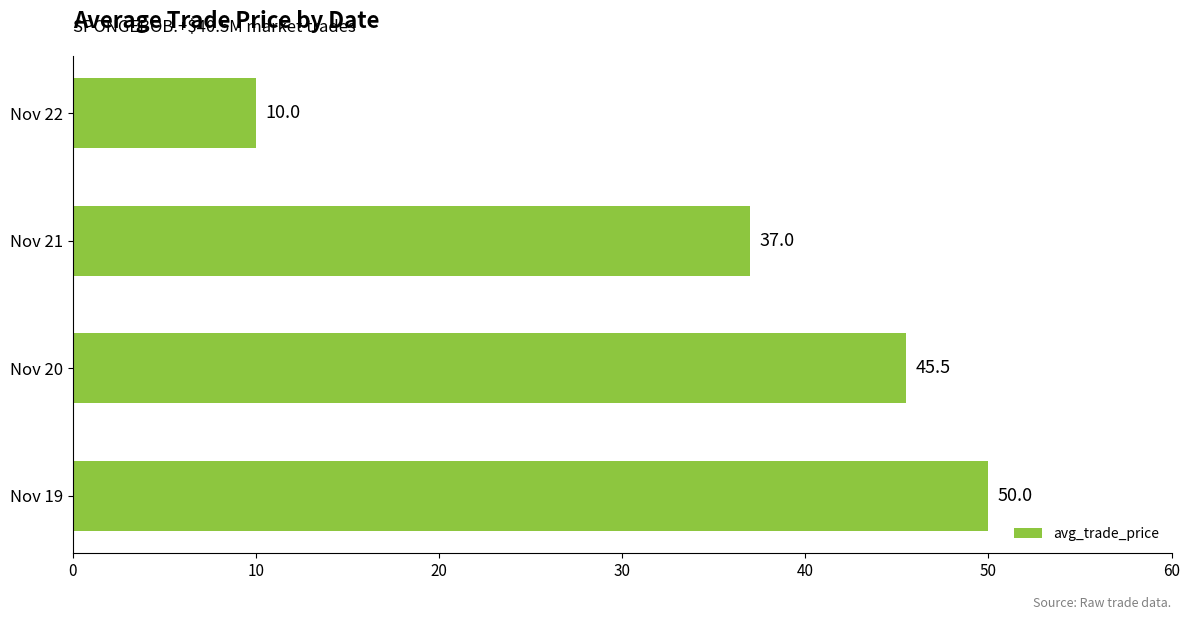

Rank the categories by value from lowest to highest.

Nov 22, Nov 21, Nov 20, Nov 19